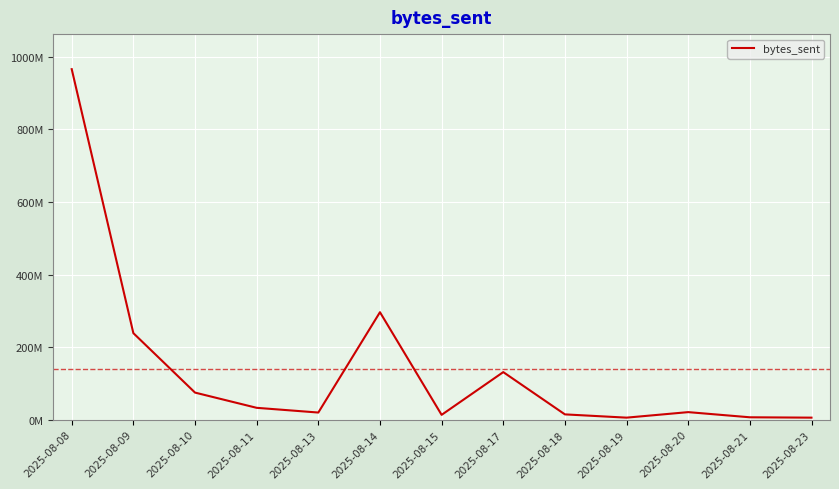

What is the change in value from 2025-08-17 to 2025-08-18?

-116580064